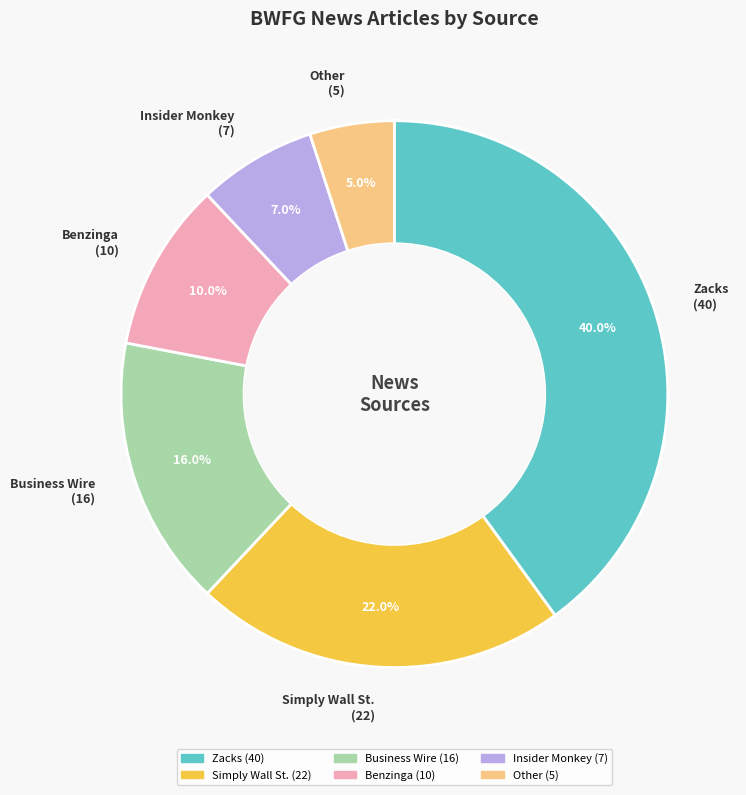

What percentage is the Benzinga slice, to the nearest percent?

10%